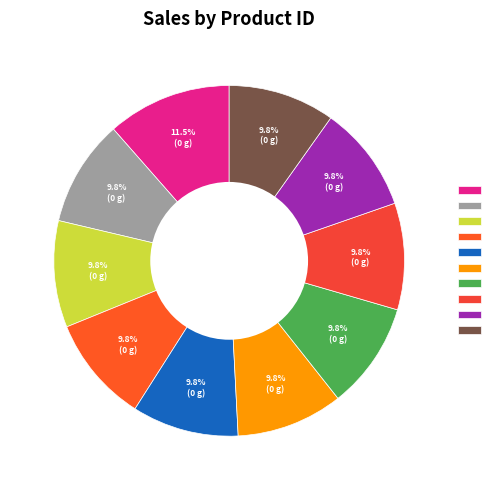

Does any single category account for the majority?

No